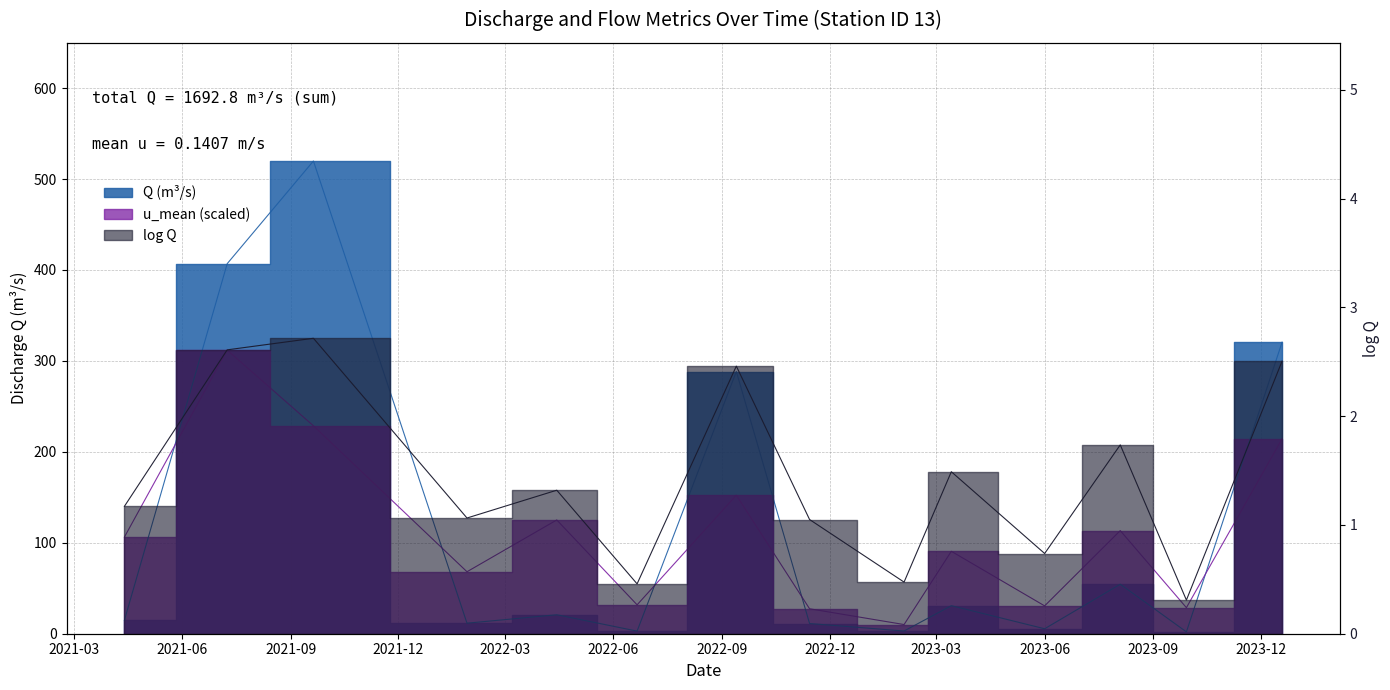

Between 2023-03-14 and 2022-11-14, which is larger?

2023-03-14